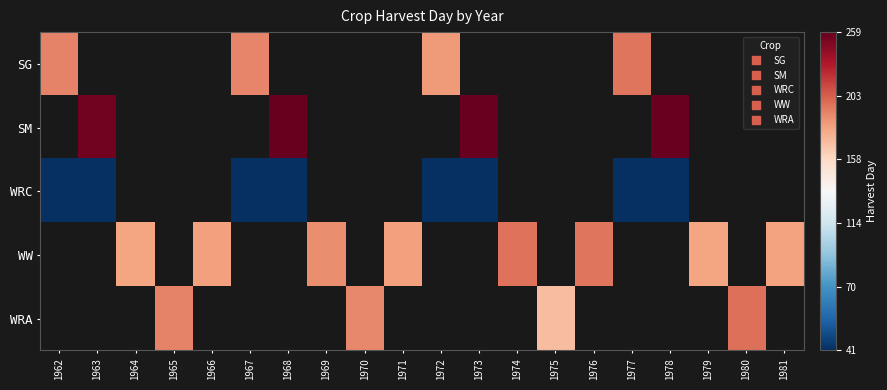

Which category has the lowest value in the WRC series?

1962